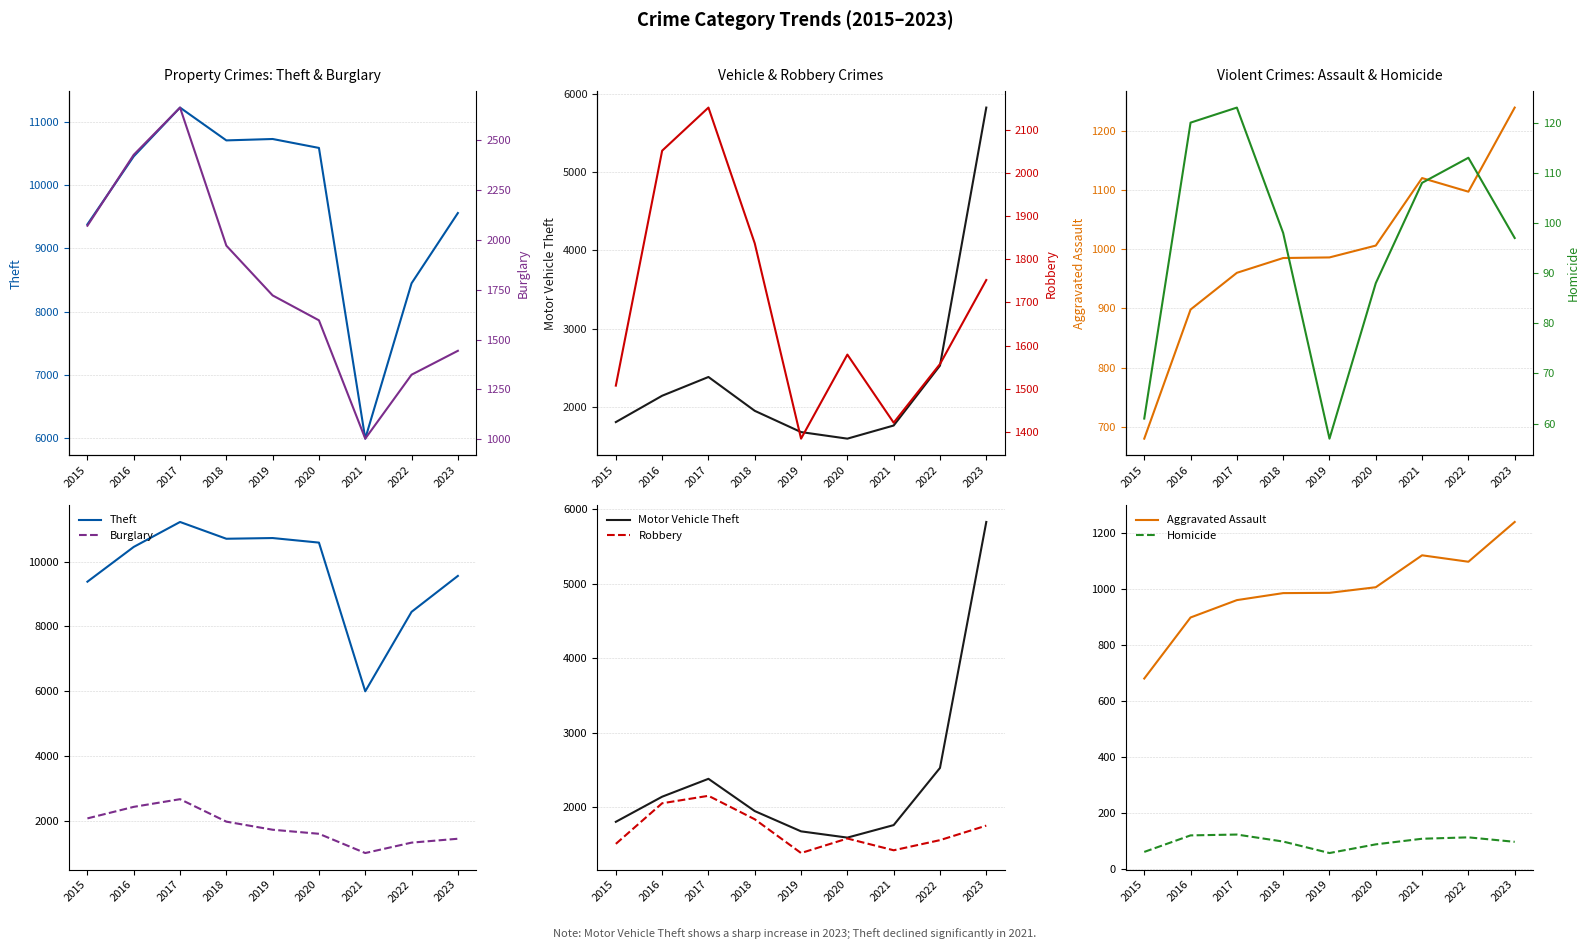

What is the total value across all series at 2016?

18089